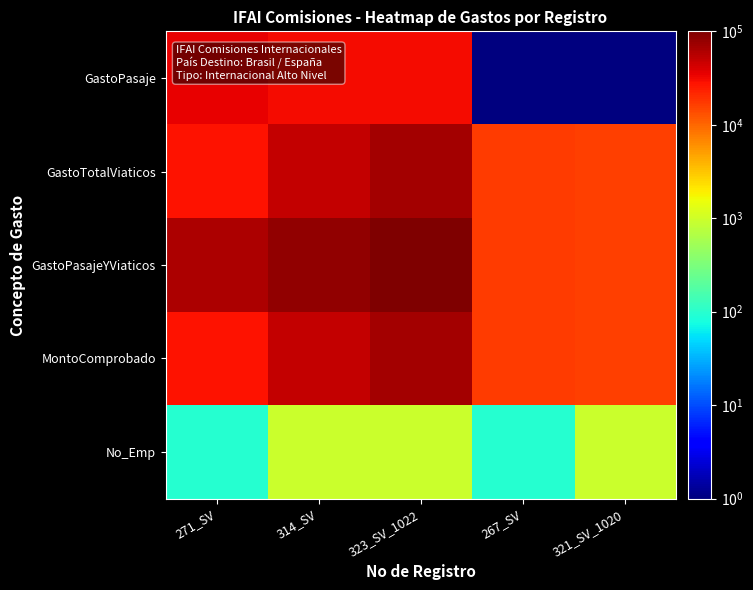

Reading left to right, transcribe all the data shown in this chart.

GastoPasaje: 271_SV=34649.0	314_SV=30424.0	323_SV_1022=30424.0	267_SV=0.1	321_SV_1020=0.1
GastoTotalViaticos: 271_SV=28347.3	314_SV=50592.3	323_SV_1022=66913.8	267_SV=17020.6	321_SV_1020=16077.1
GastoPasajeYViaticos: 271_SV=62996.3	314_SV=81016.3	323_SV_1022=97337.8	267_SV=17020.6	321_SV_1020=16077.1
MontoComprobado: 271_SV=28347.3	314_SV=50592.3	323_SV_1022=66913.8	267_SV=17020.6	321_SV_1020=16077.1
No_Emp: 271_SV=96.0	314_SV=943.0	323_SV_1022=942.0	267_SV=96.0	321_SV_1020=942.0